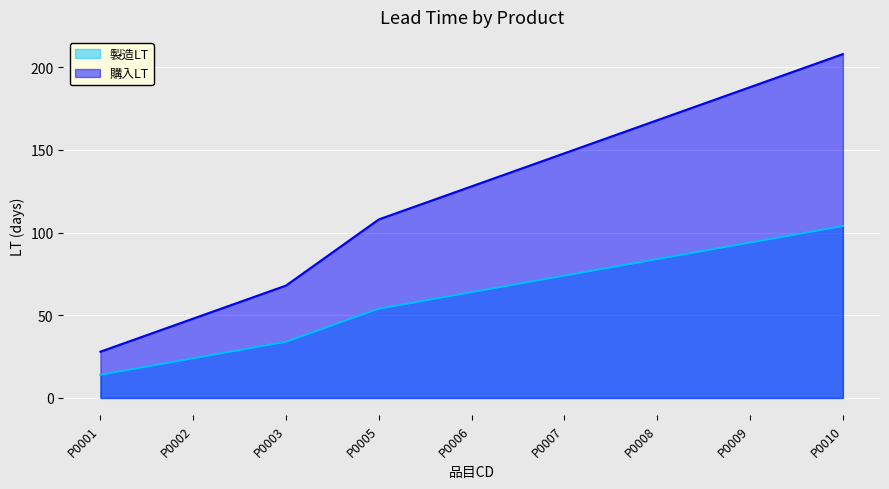

What is the difference between the maximum and minimum values in the 製造LT series?

90